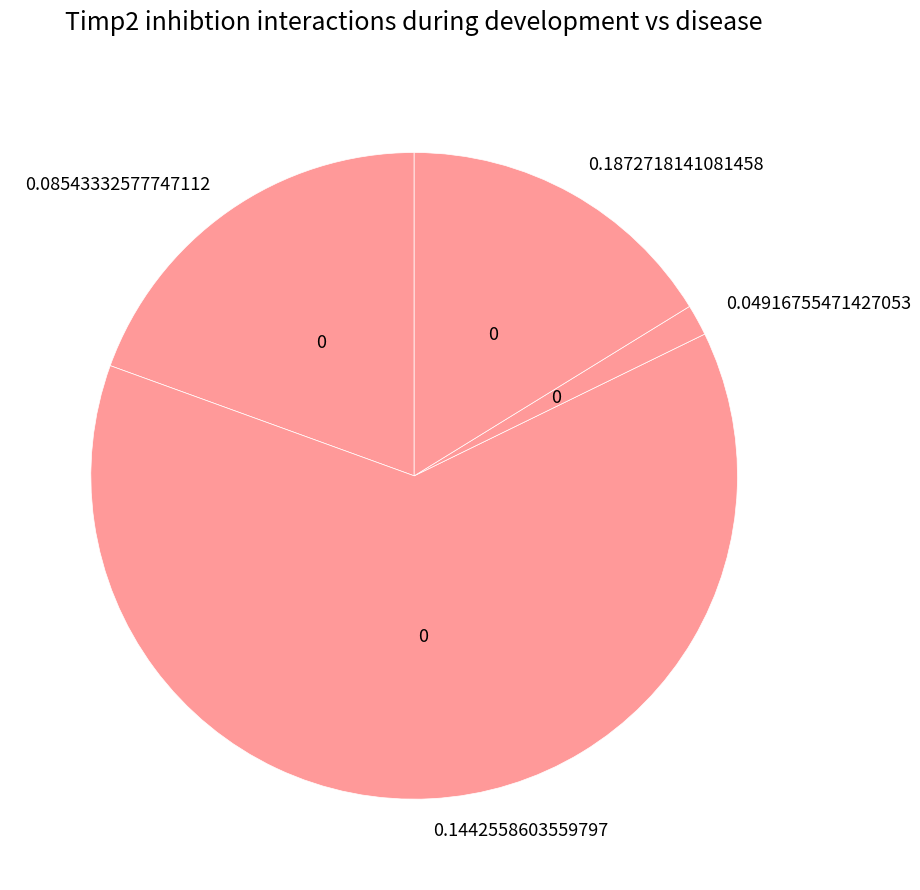

Do 0.08543332577747112 and 0.1442558603559797 together represent more than half of the pie?

Yes